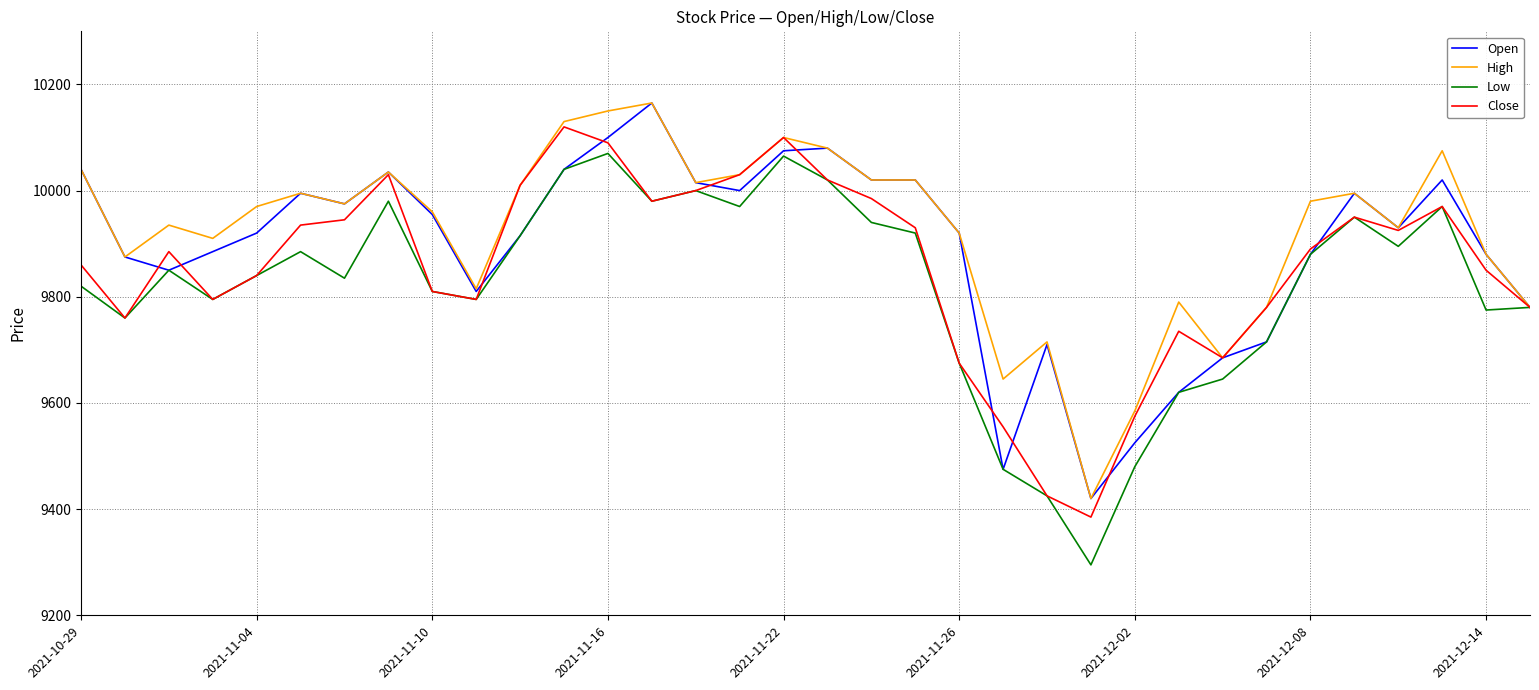

List the series in order of their overall mean, highest first.

High, Open, Close, Low